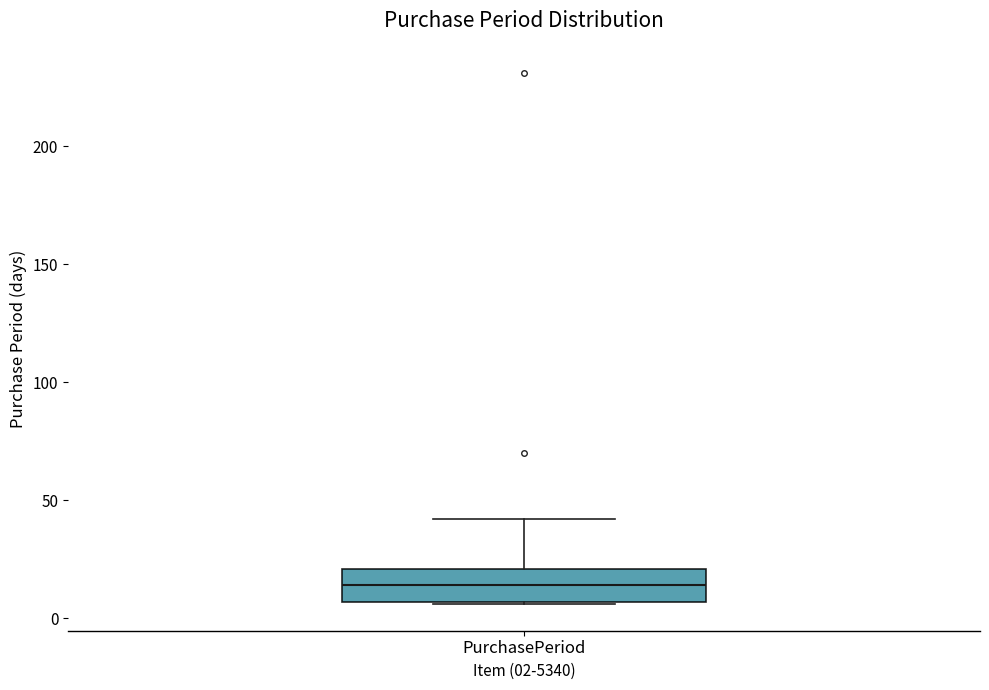

Read this box plot against the y-axis: the position of the median line, the range covered by the box, and the ends of both whiskers. The values are not printed on the chart, so give them approximately, as read against the axis.

median 15, box 5 to 20, whiskers 5 to 40